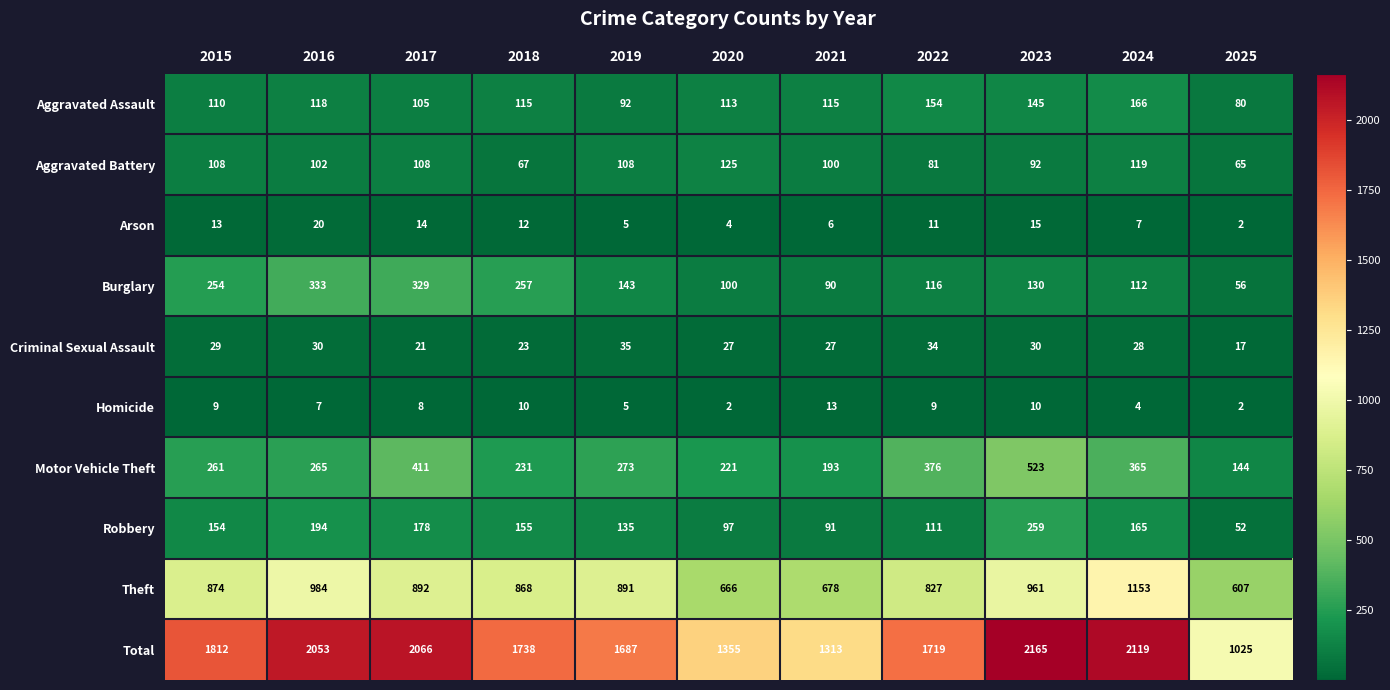

Where does the Arson series first go above 11?

2015